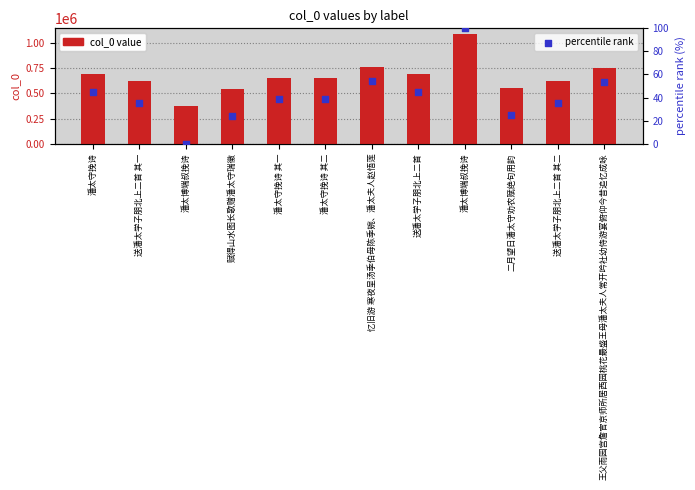

Which series contains the lowest Y value?

percentile rank